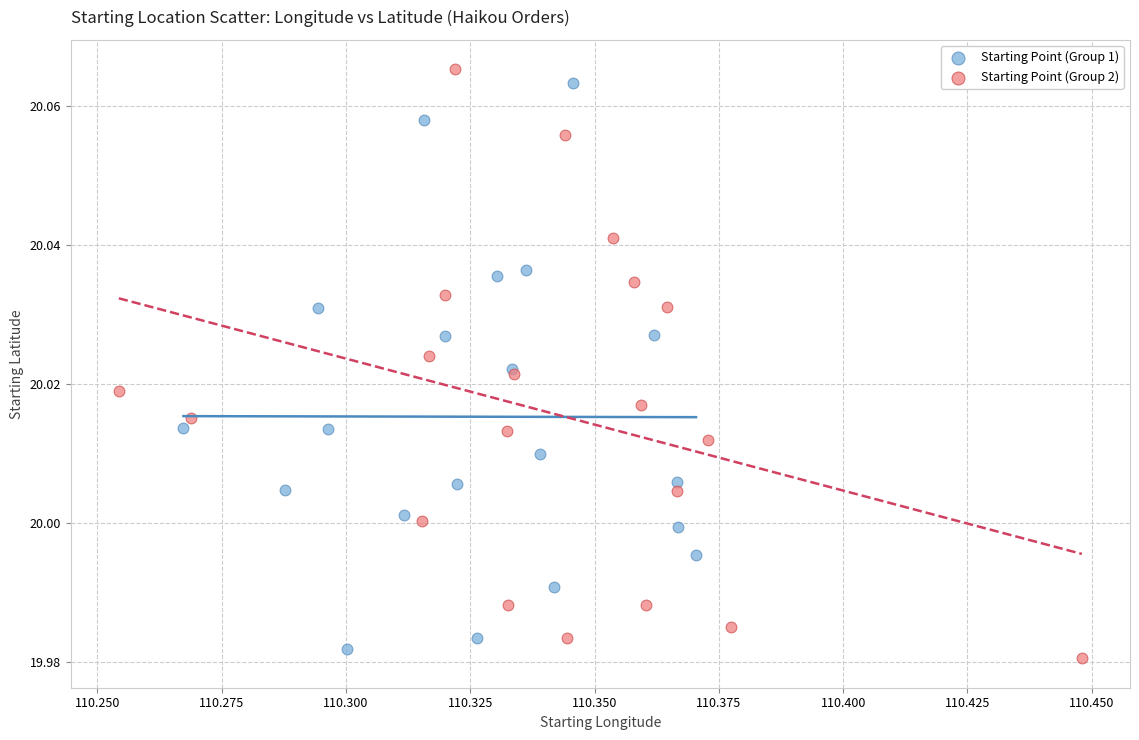

What are all the series names shown in the legend?

Starting Point (Group 1), Starting Point (Group 2)